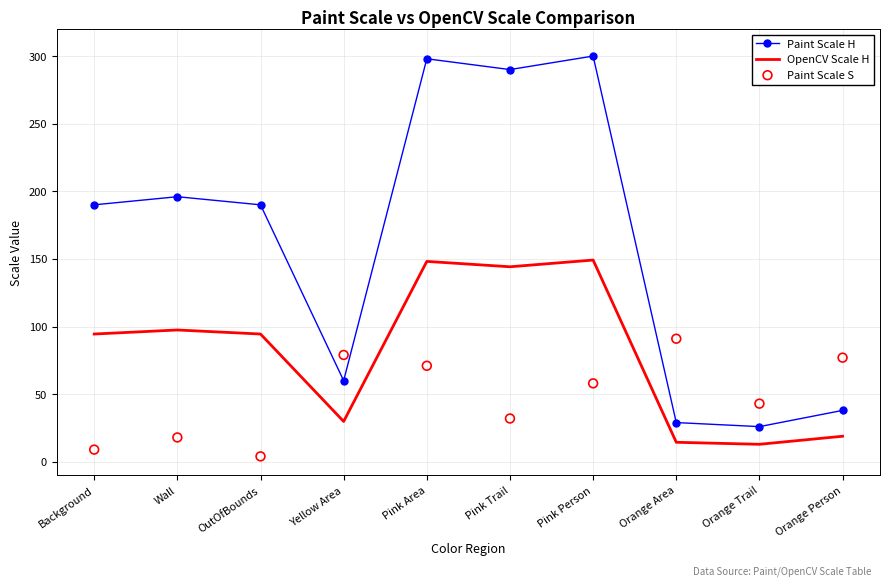

Is the value of Paint Scale S at OutOfBounds greater than the value of Paint Scale H at Pink Trail?

No